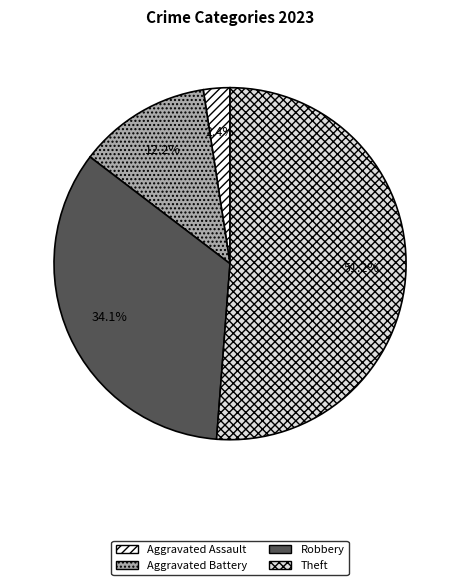

Is there a majority slice in this chart?

Yes